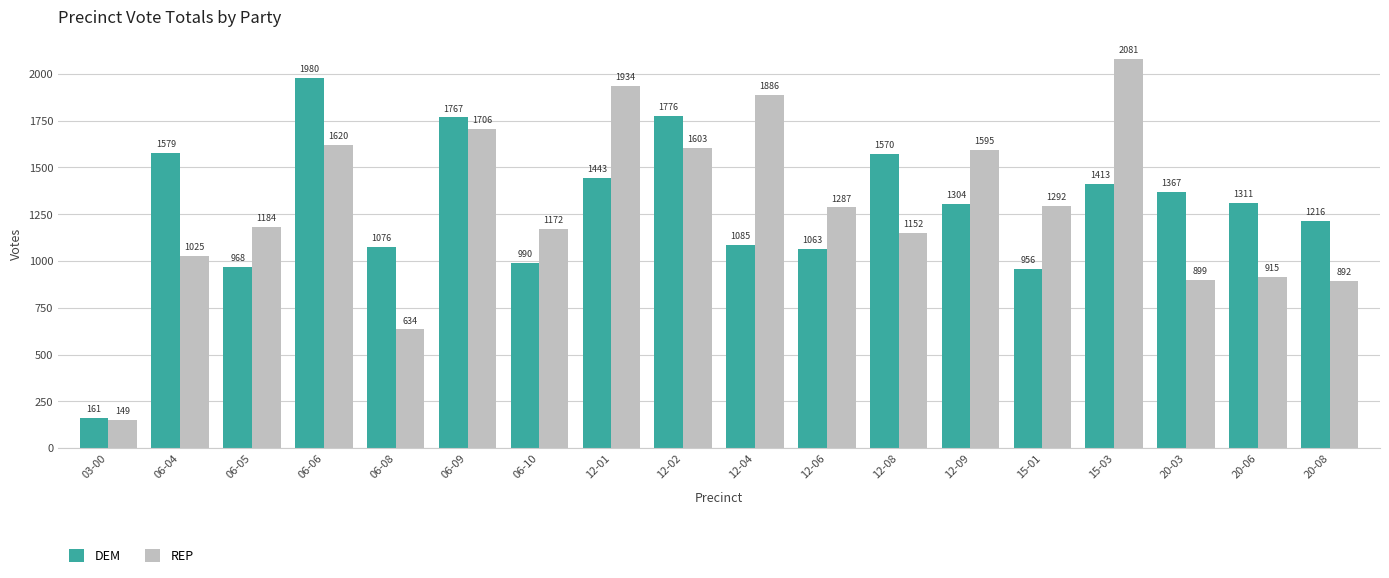

What is the label of the 18th bar from the left?

20-08